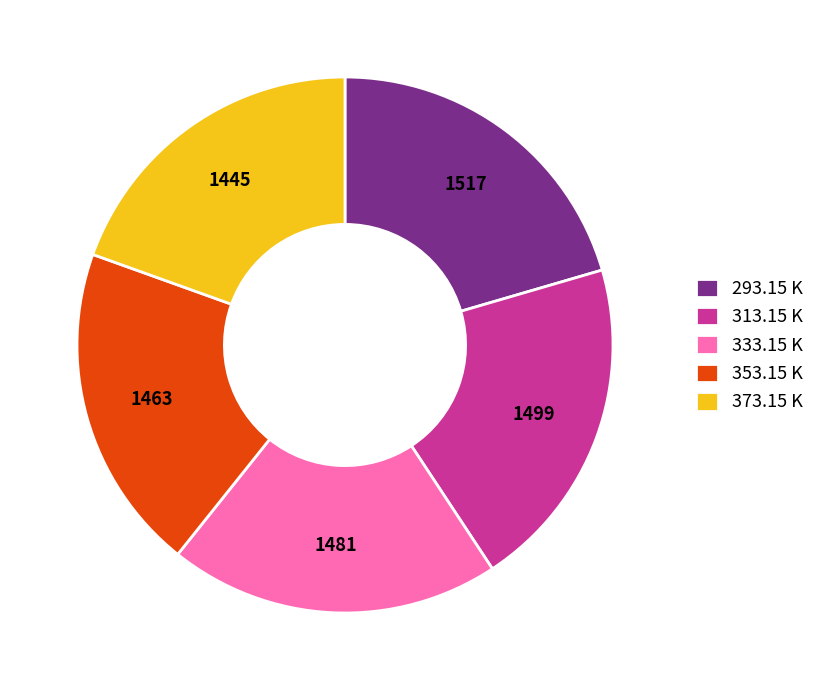

How many slices are in this pie chart?

5